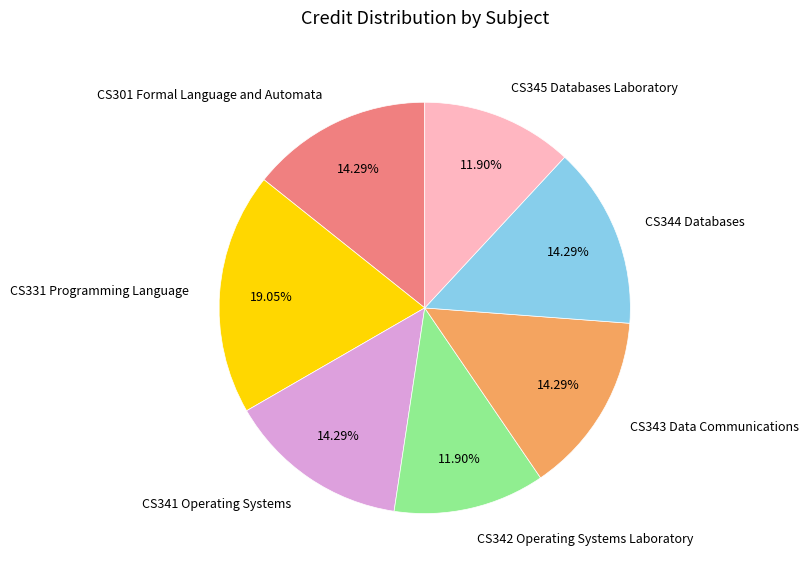

How many slices are in this pie chart?

7